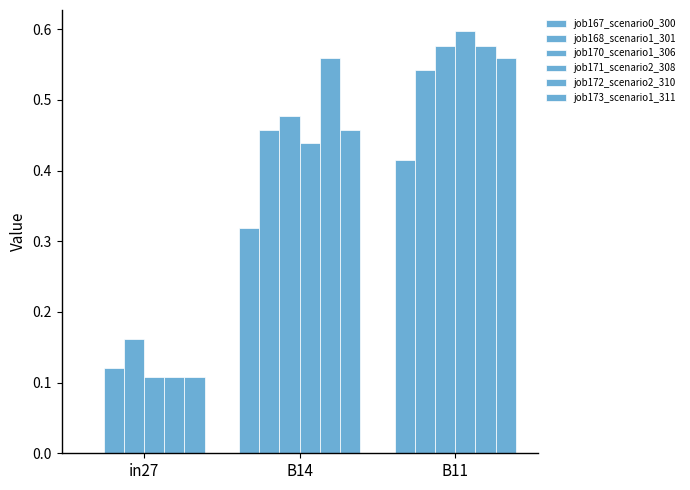

Which series has the largest total across all categories?

job172_scenario2_310